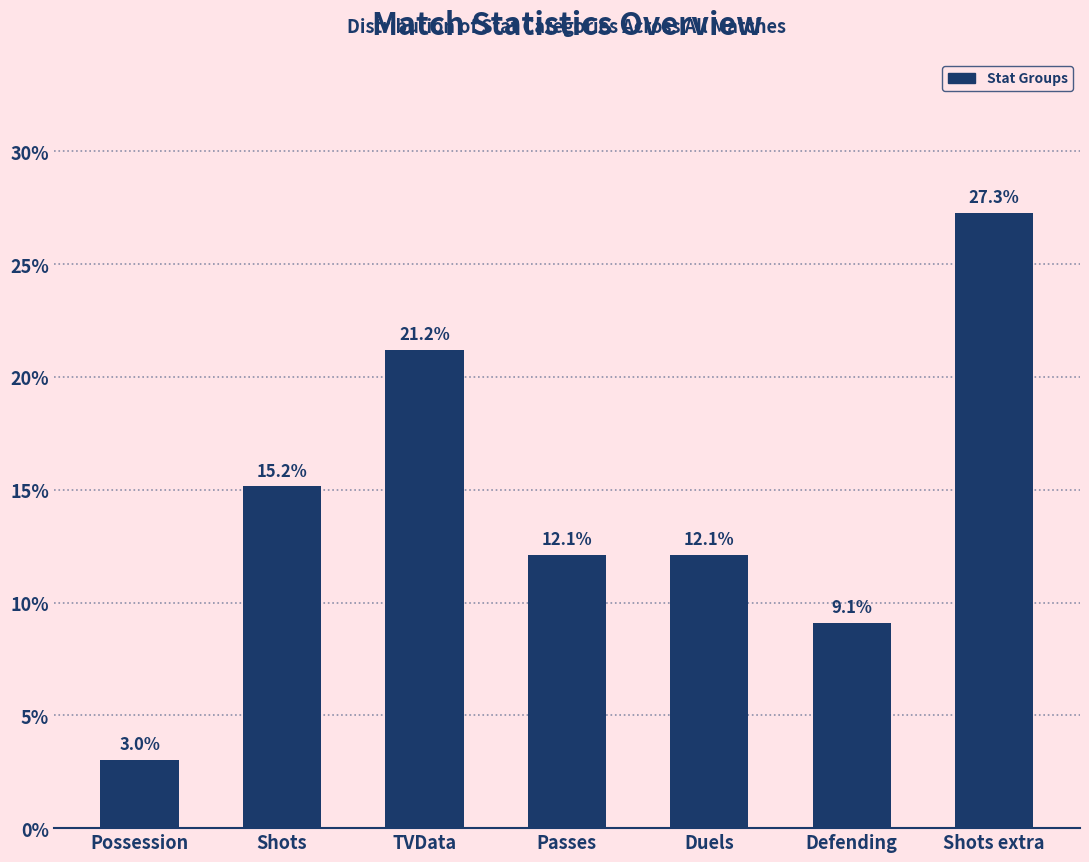

At which label is the value closest to 15?

Shots